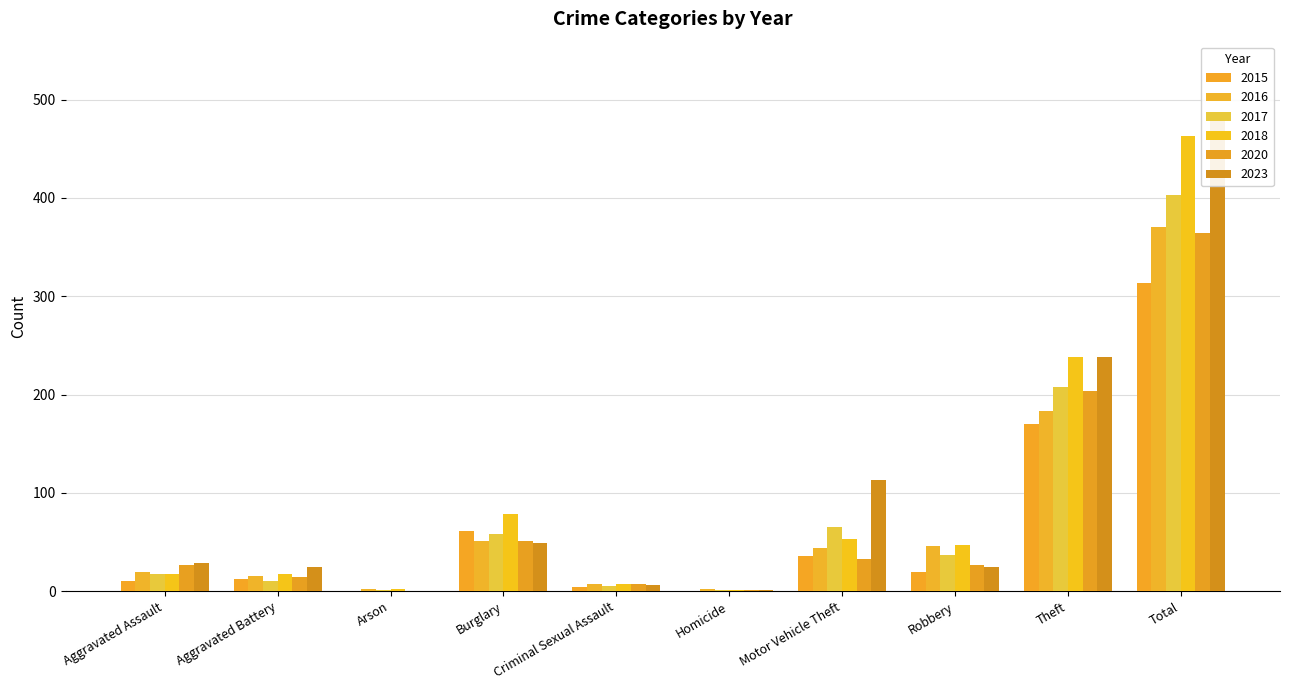

What is the label of the 9th bar from the left?

Theft